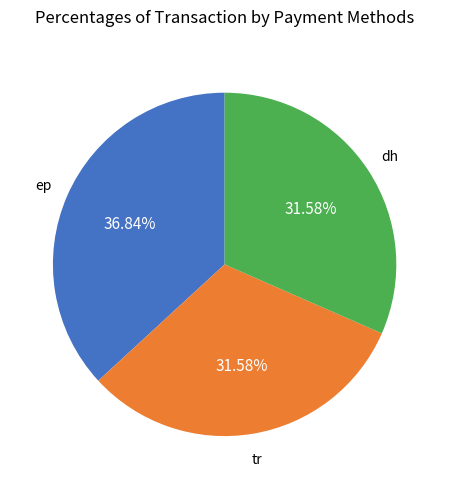

To the nearest percent, what is the difference between the largest and smallest slice percentages?

5%